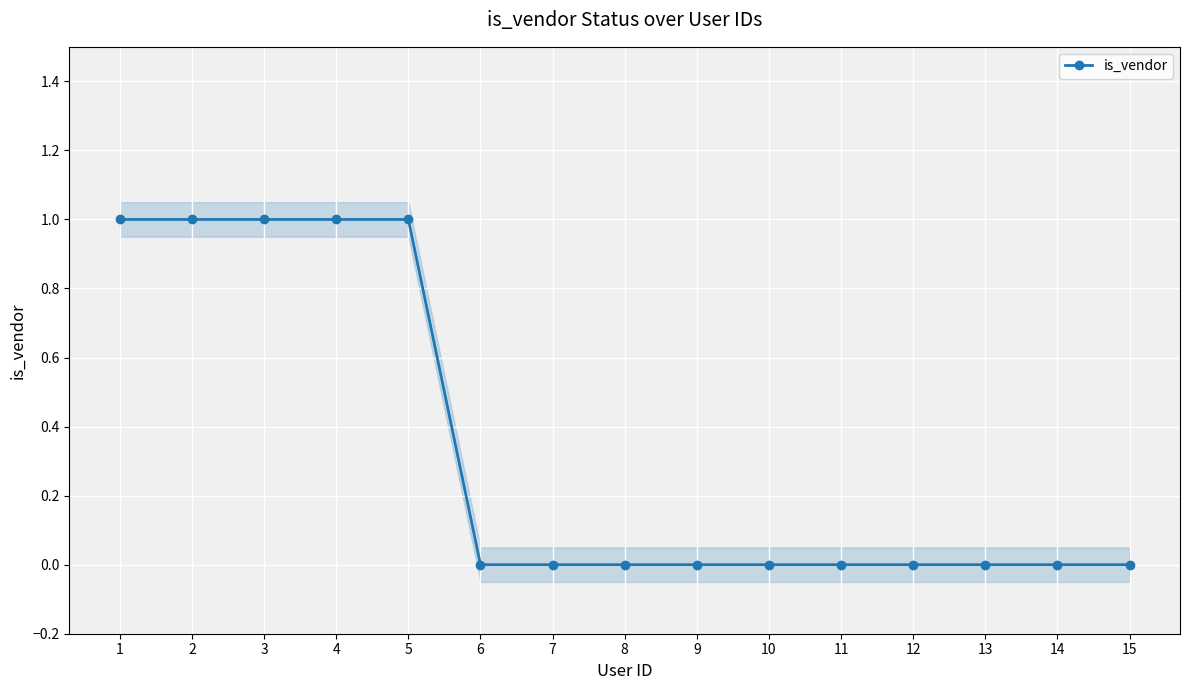

Rank the categories by value from lowest to highest.

6, 7, 8, 9, 10, 11, 12, 13, 14, 15, 1, 2, 3, 4, 5